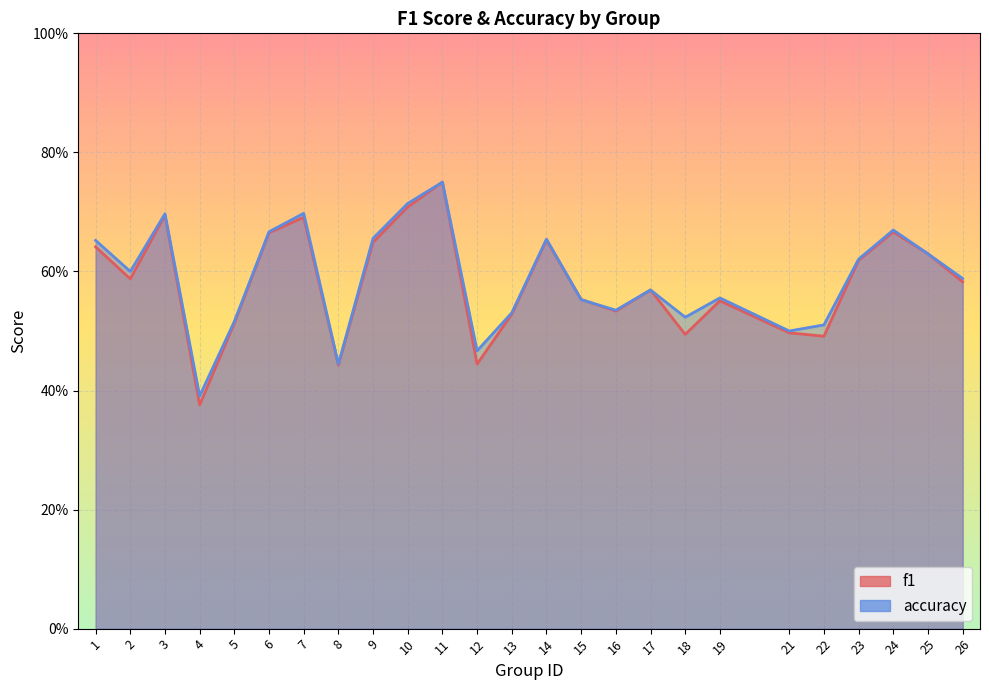

Is the value of f1 at 6 greater than the value of accuracy at 1?

Yes